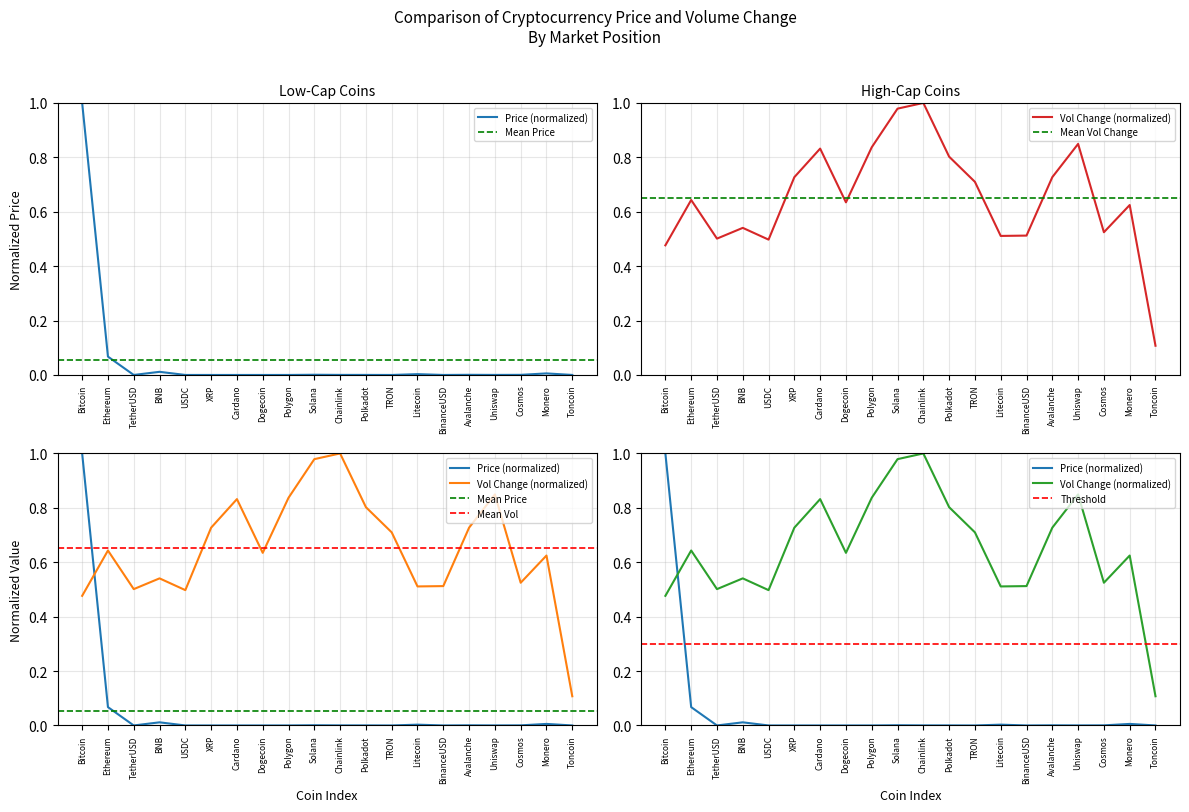

List the series in order of their overall mean, lowest first.

Price, Volume_1h_pct